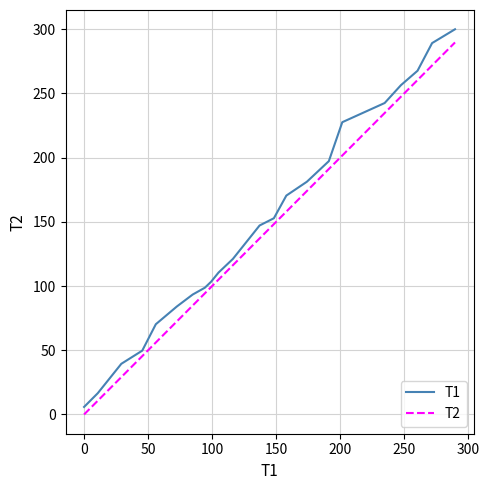

How many lines are shown in the chart?

2